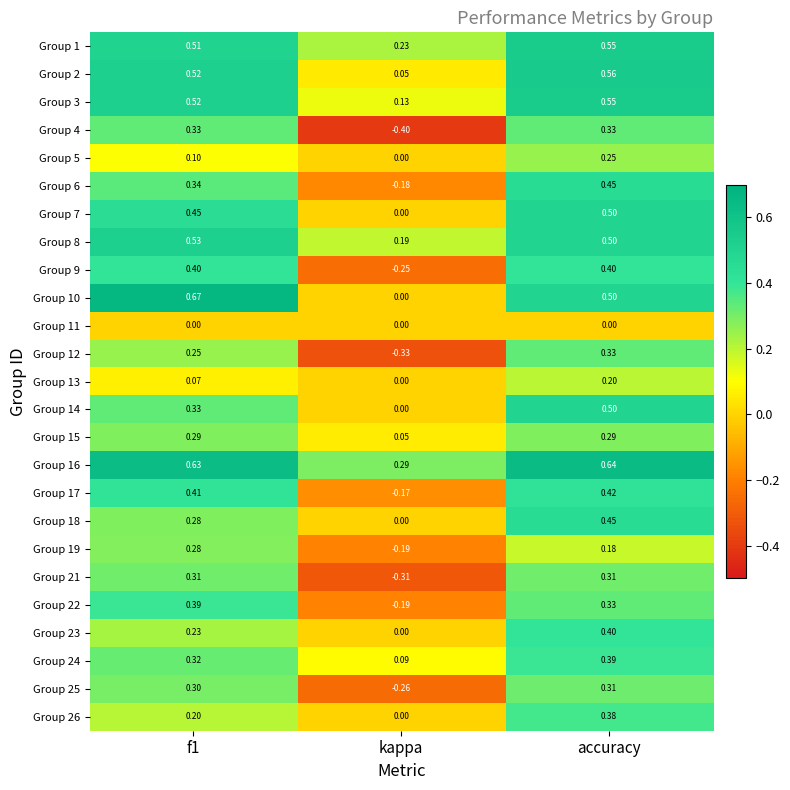

At which label does Group 7 reach its minimum?

kappa